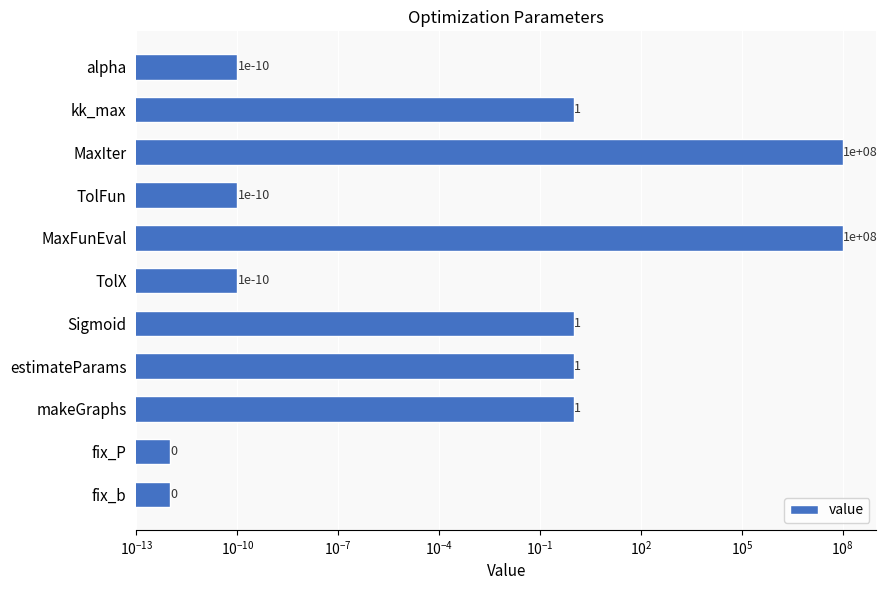

How many data points are less than 1?

5